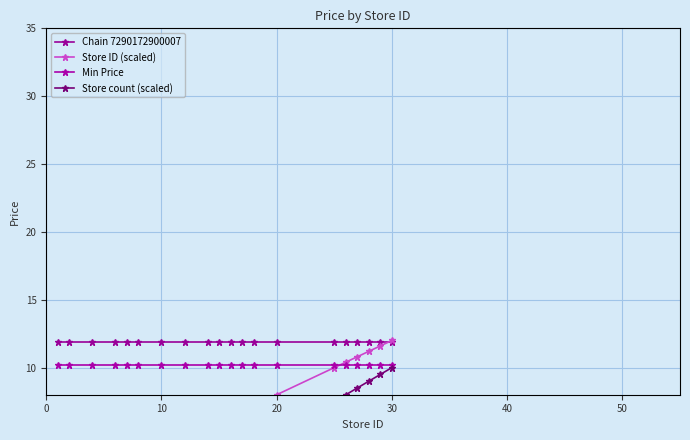

How many lines are shown in the chart?

4